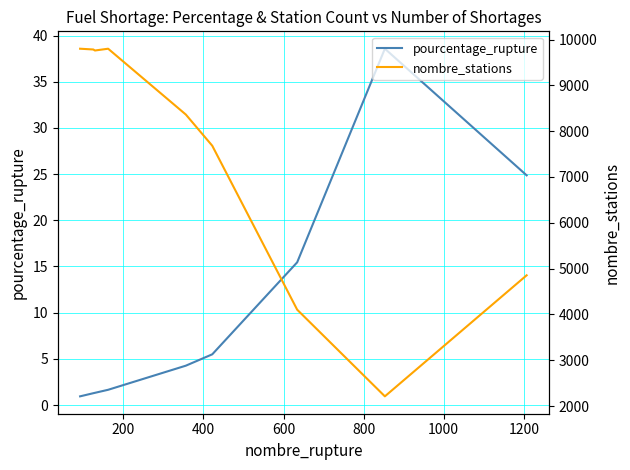

Rank the series by their maximum value, from highest to lowest.

nombre_stations, pourcentage_rupture